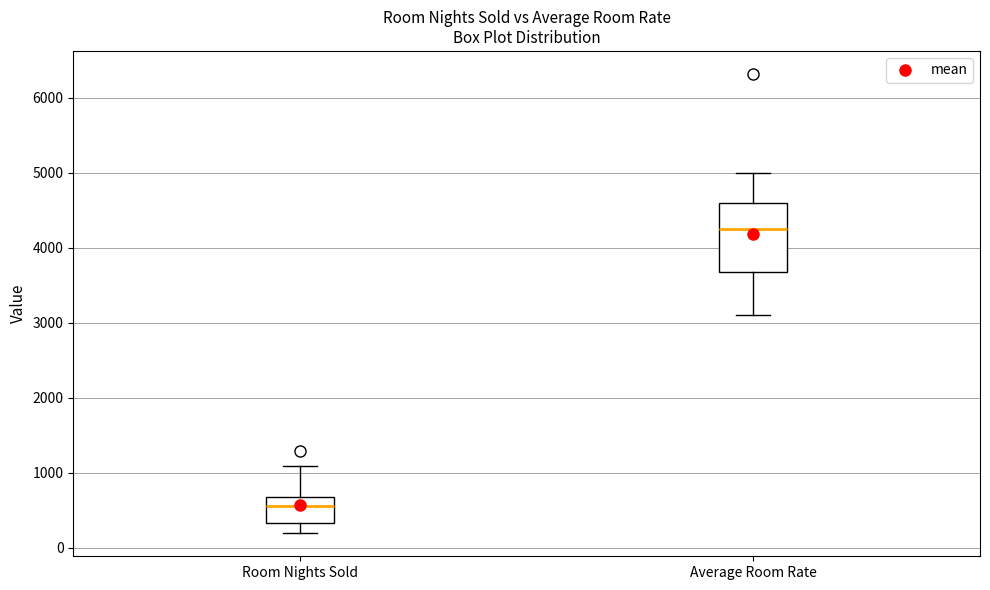

Comparing the boxes themselves (not the whiskers), which one is the tallest?

Average Room Rate